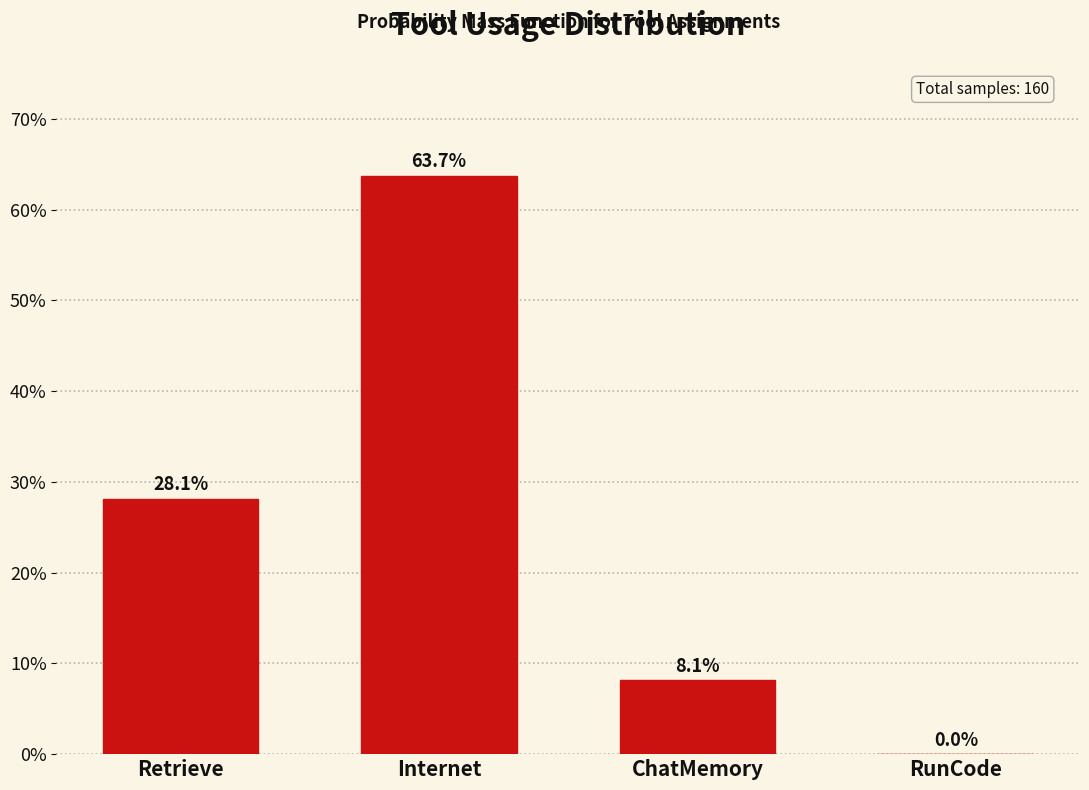

At which label does the data first exceed 28?

Retrieve